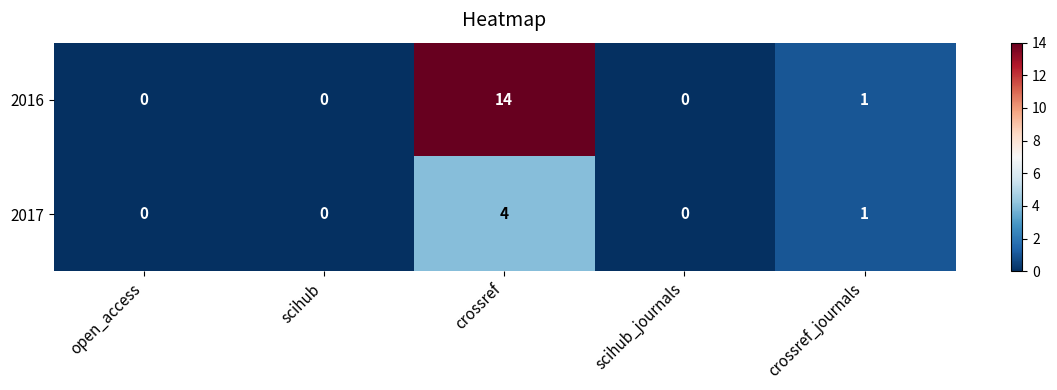

At how many categories does at least one series exceed 7?

1